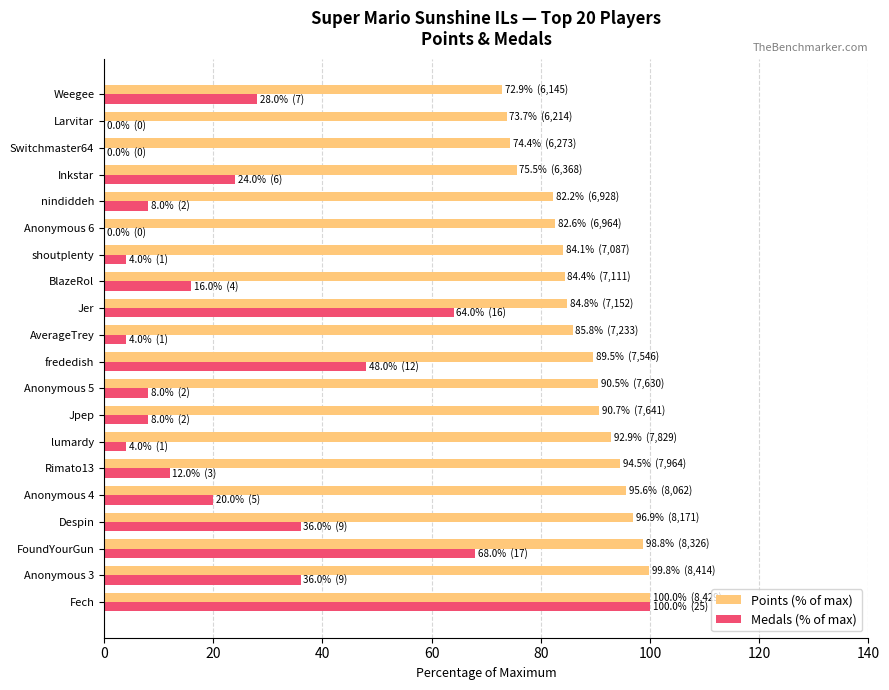

Count the number of categories in the chart.

20